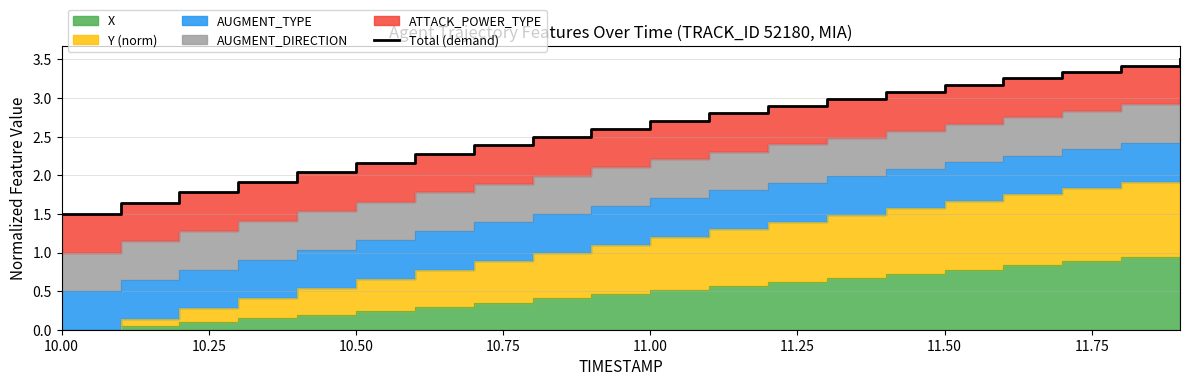

The value at 17 is 5.1. True or false?

False